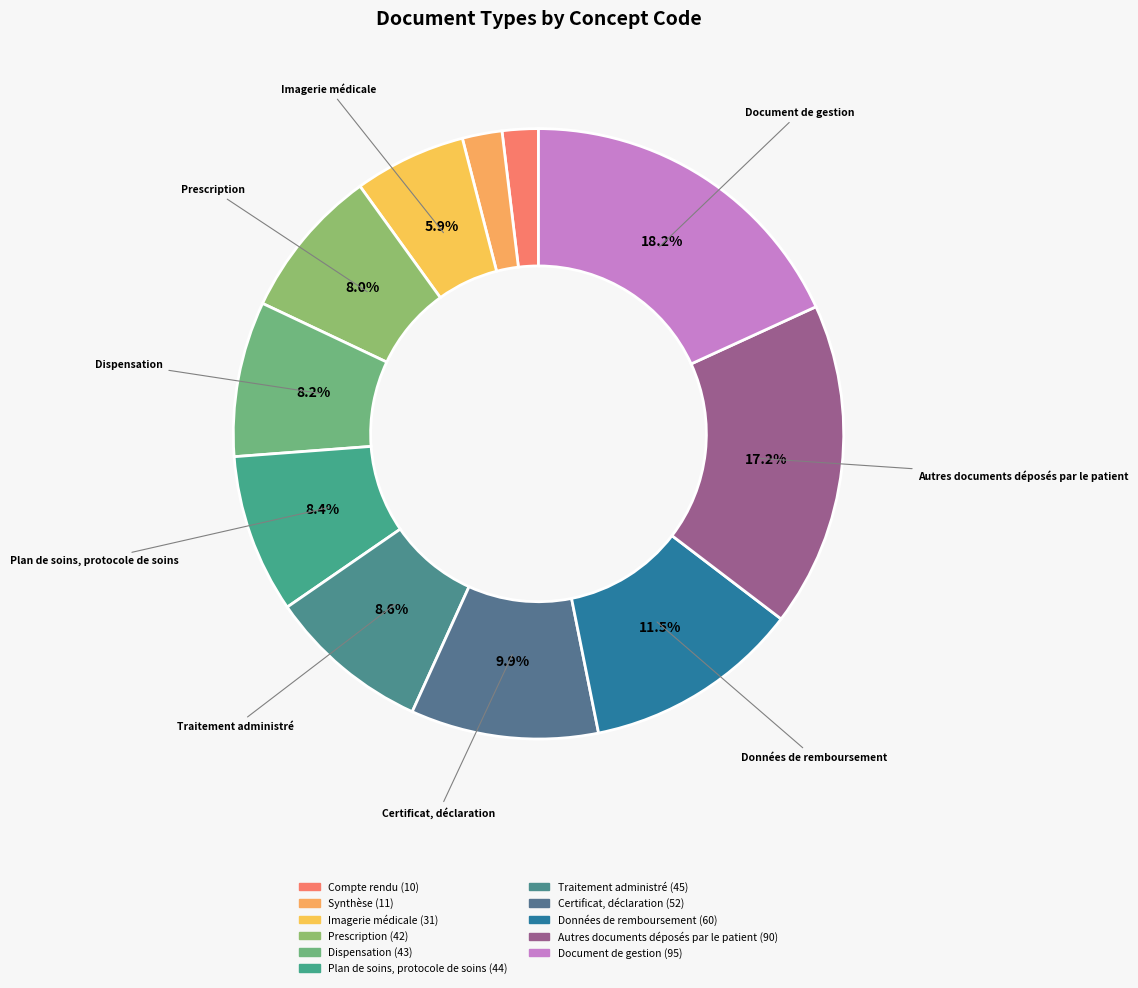

To the nearest percent, what percentage of the pie is Certificat, déclaration?

10%